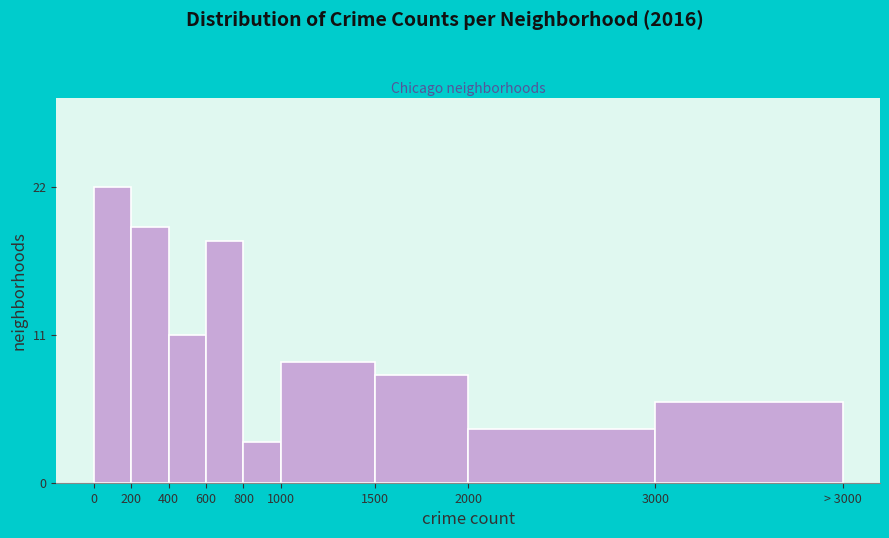

Reading left to right, extract all data points from this chart.

0=22	200=19	400=11	600=18	800=3	1000=9	1500=8	2000=4	3000=6